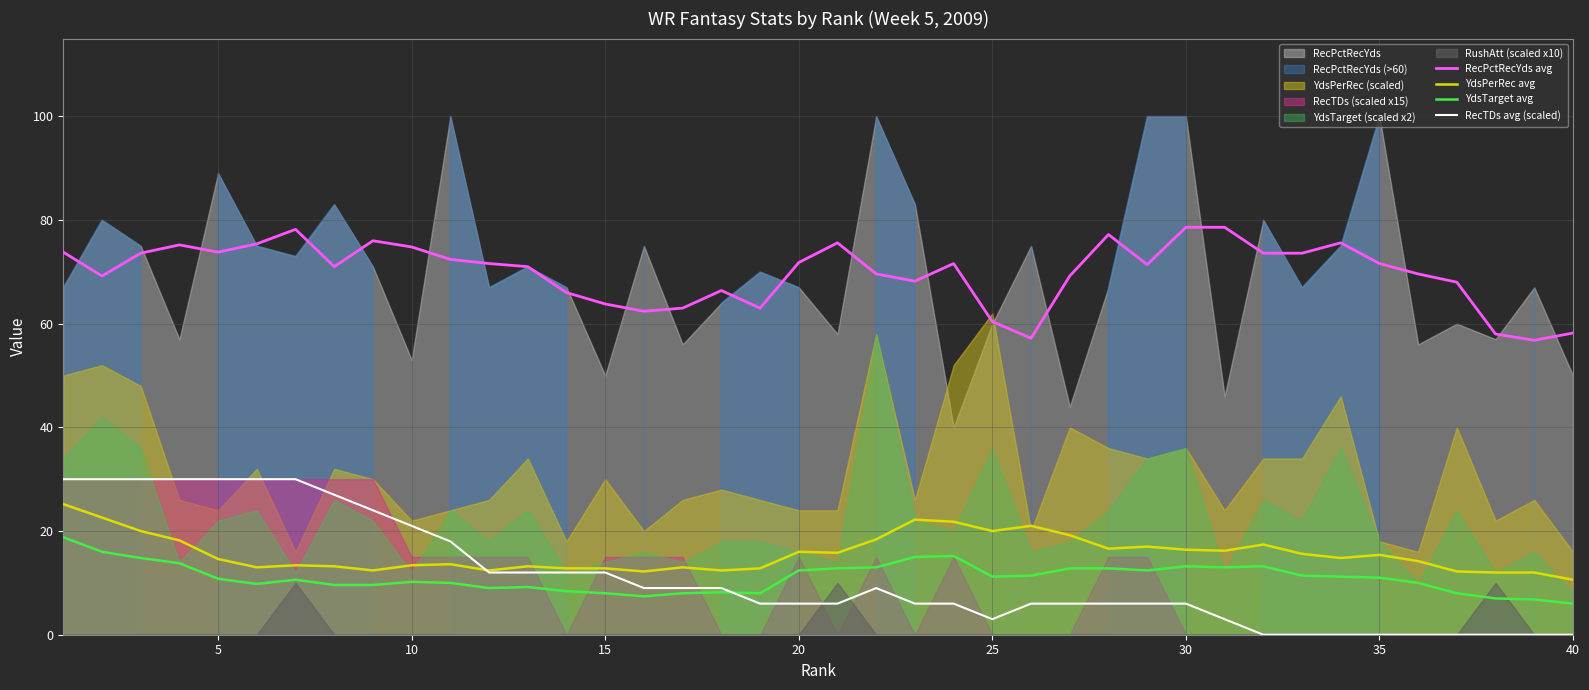

How many intersections are there between YdsTarget avg and RecTDs avg (scaled)?

1